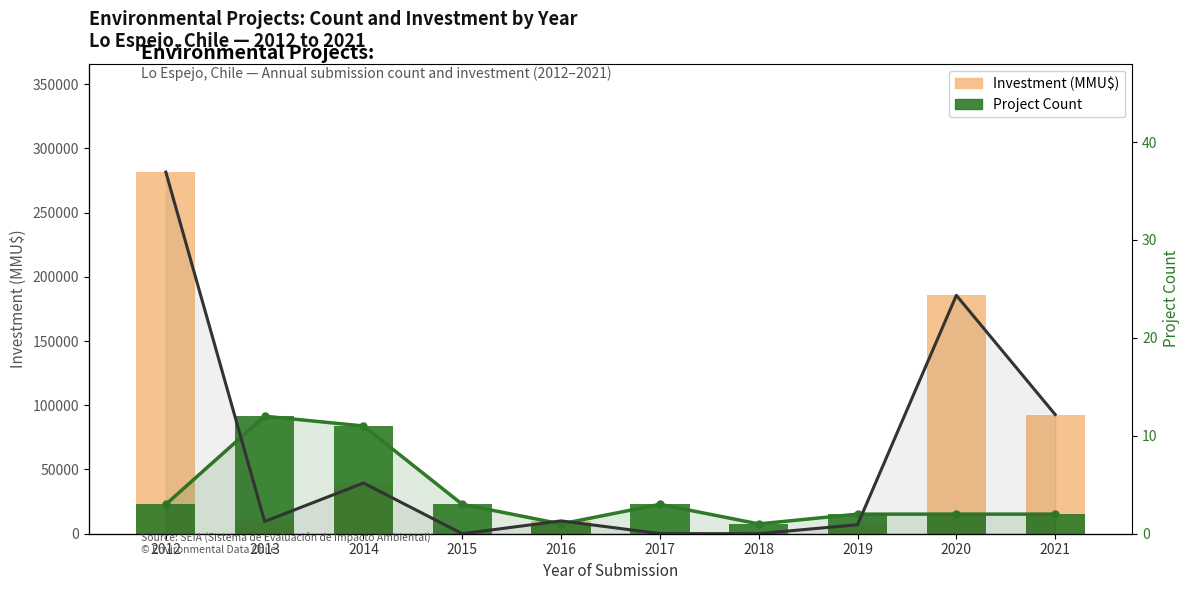

Which category has the highest value across all series?

2012